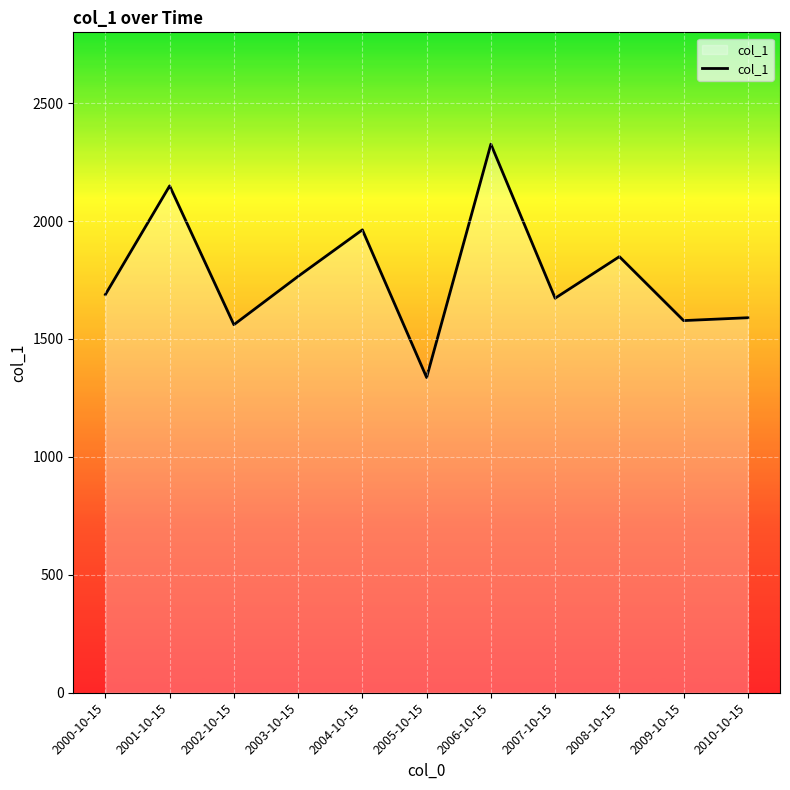

What value does the data have at 2000-10-15?

1688.3